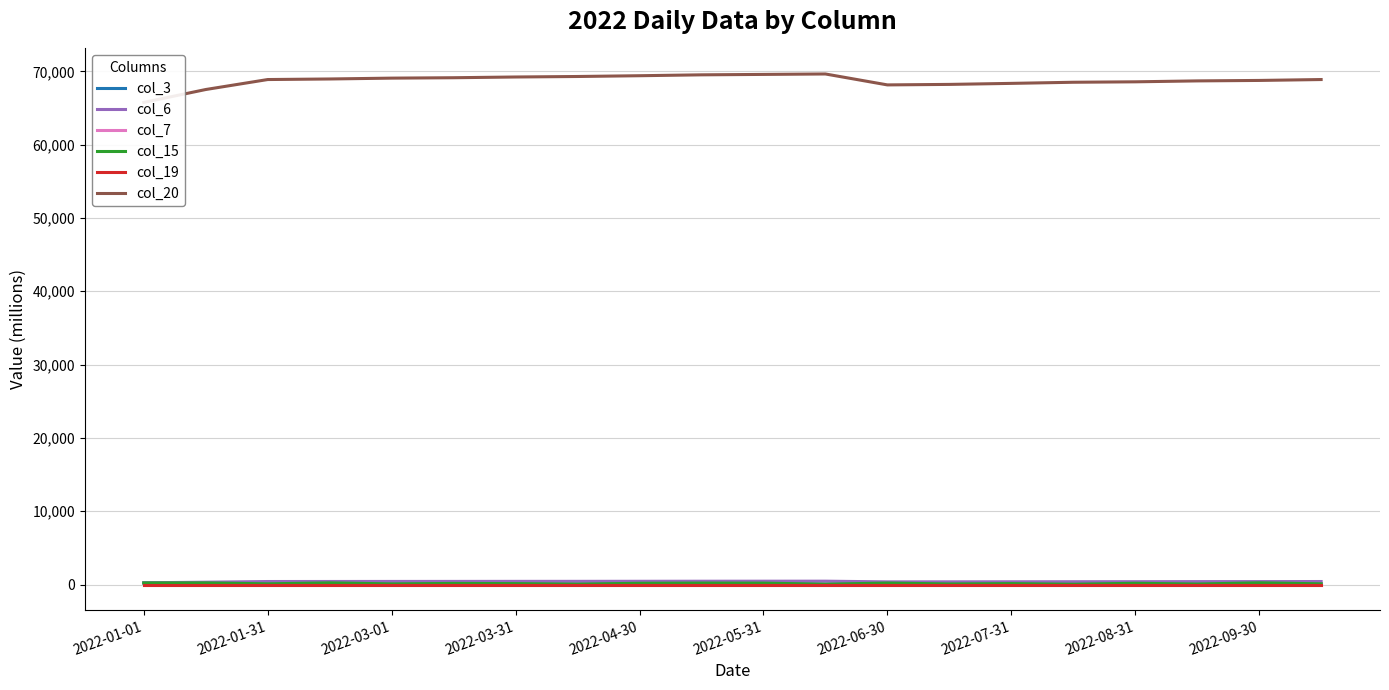

Where is the first local maximum for col_20?

11